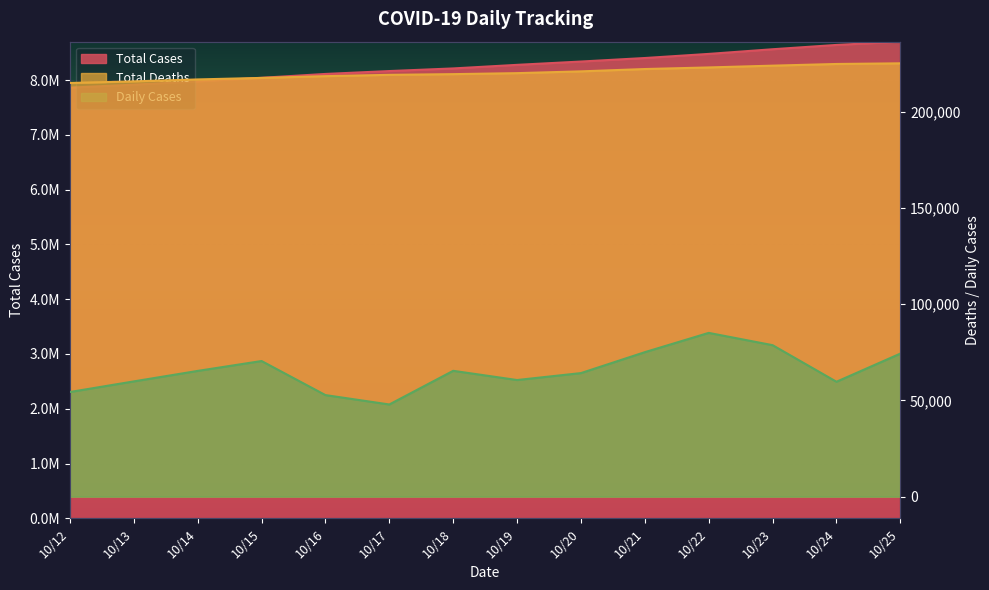

List the labels in order of Total Deaths value, smallest first.

10/12, 10/13, 10/14, 10/15, 10/16, 10/17, 10/18, 10/19, 10/20, 10/21, 10/22, 10/23, 10/24, 10/25